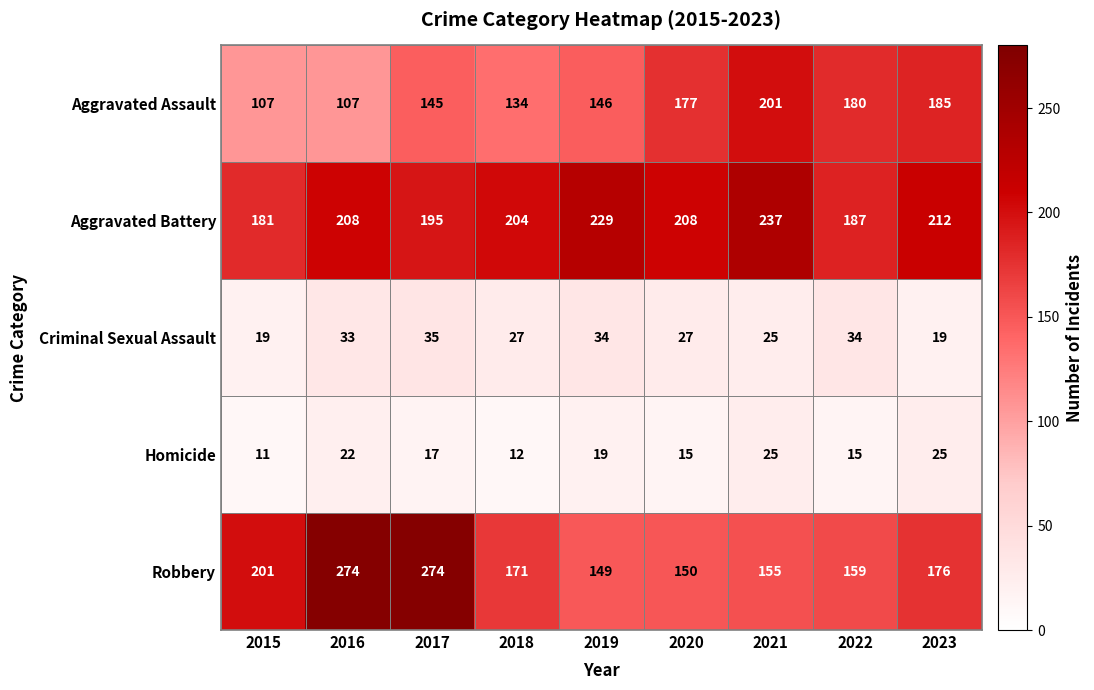

At 2023, list the series in order from smallest to largest.

Criminal Sexual Assault, Homicide, Robbery, Aggravated Assault, Aggravated Battery